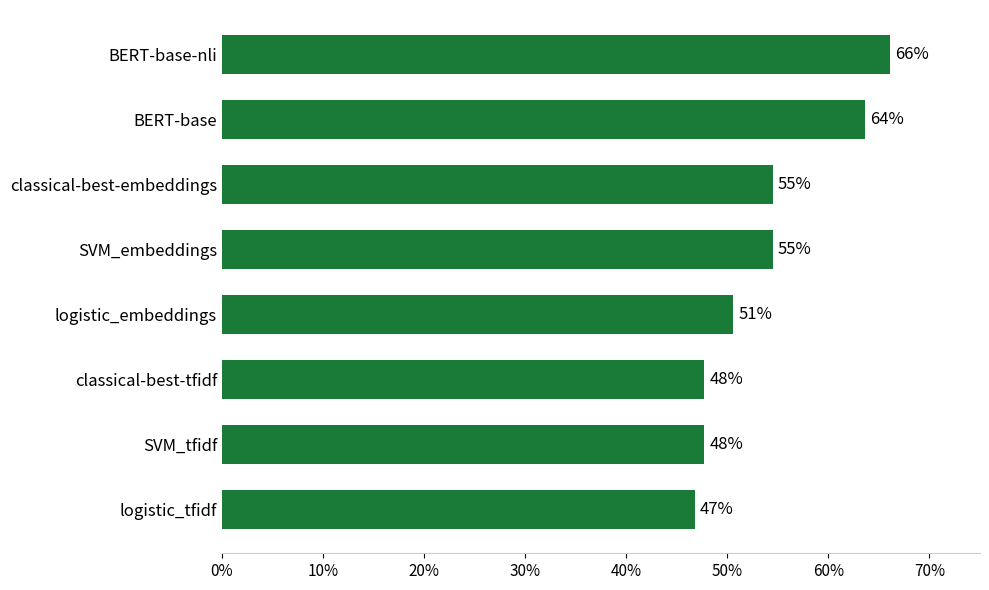

Does the chart contain any negative values?

No